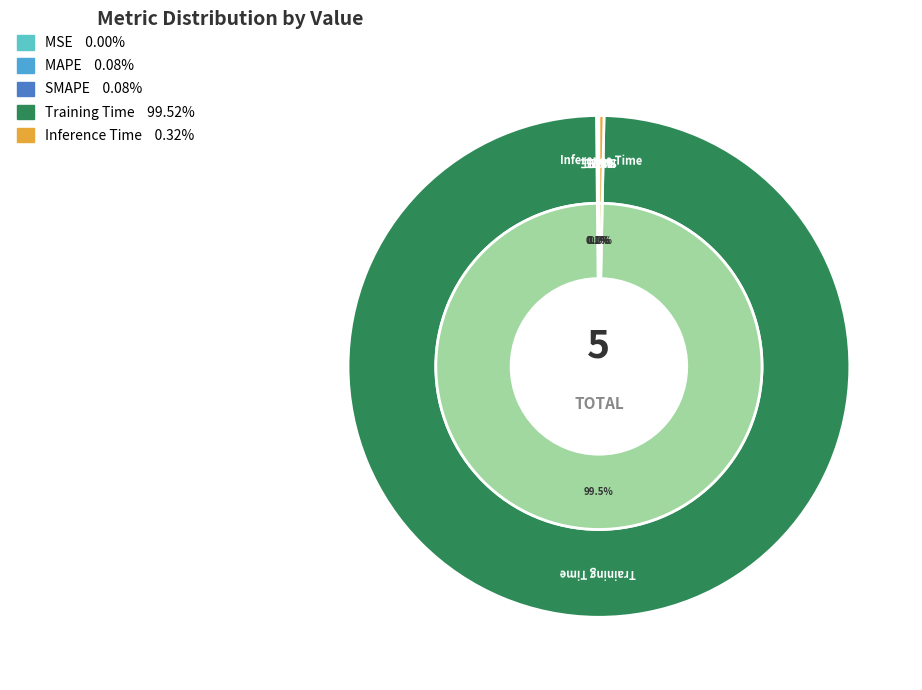

What percentage is the Training Time slice, to the nearest percent?

100%